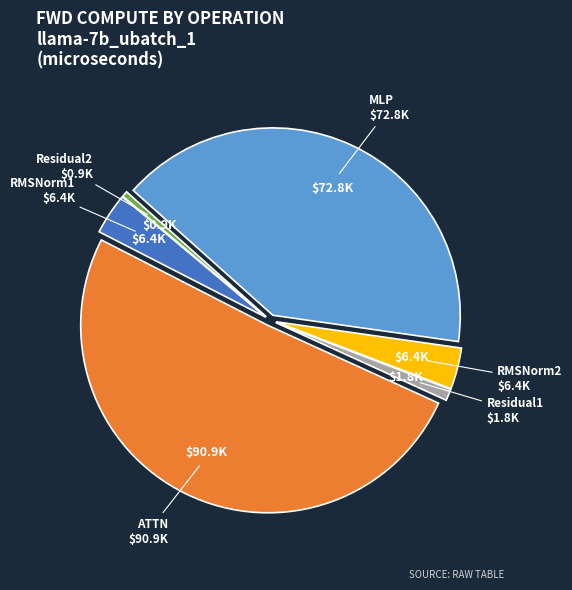

How many segments does this pie chart have?

6